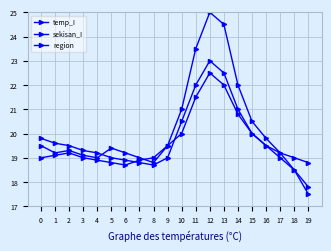

True or false: temp_I and sekisan_I cross at least once.

True